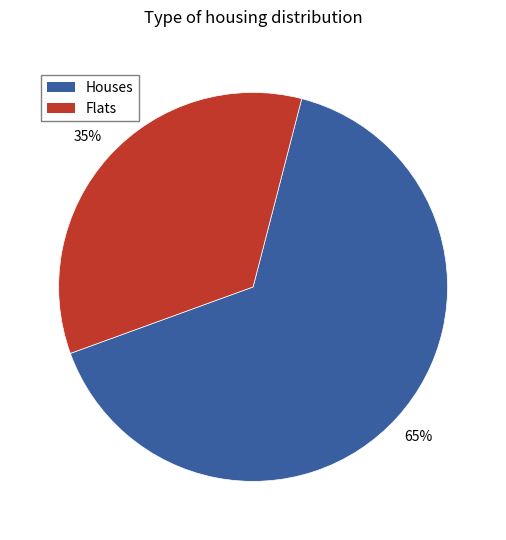

To the nearest percent, what is the average slice percentage?

50%